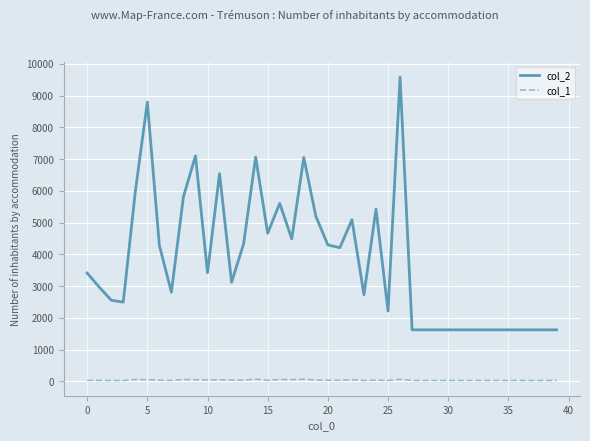

Rank the series by their maximum value, from highest to lowest.

col_2, col_1